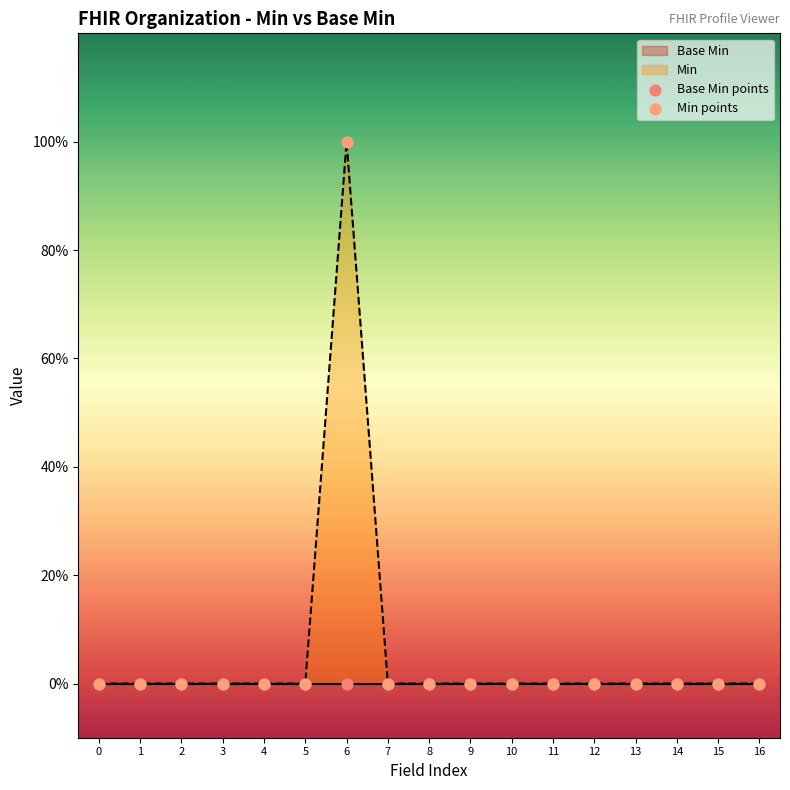

At how many categories does at least one series exceed 0?

1